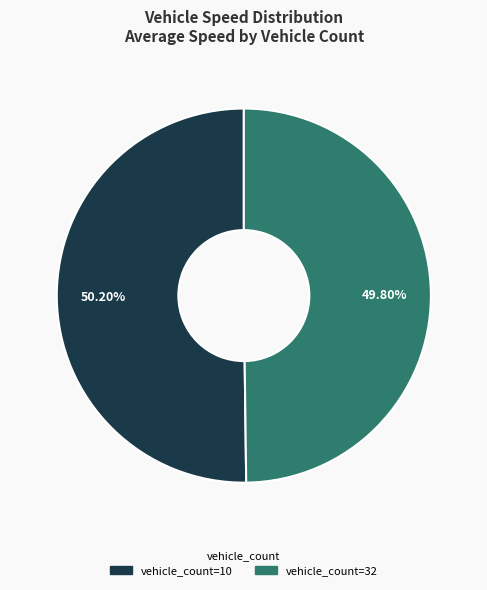

Is there any slice that represents more than half of the pie?

Yes